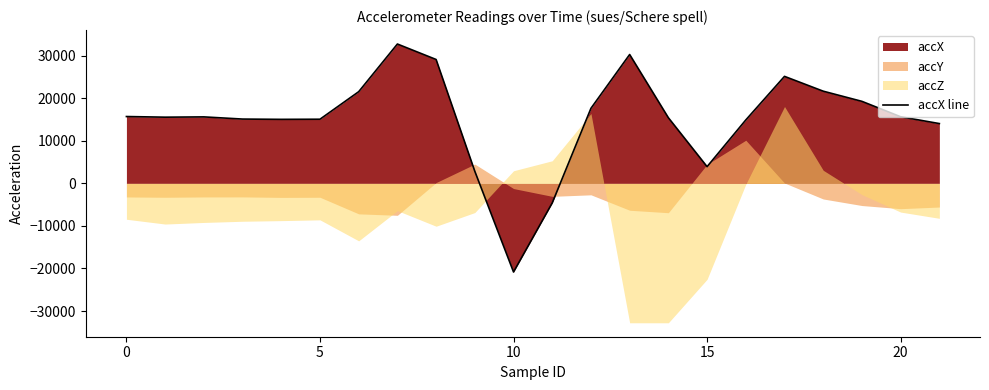

Which label corresponds to the largest value in the chart?

7